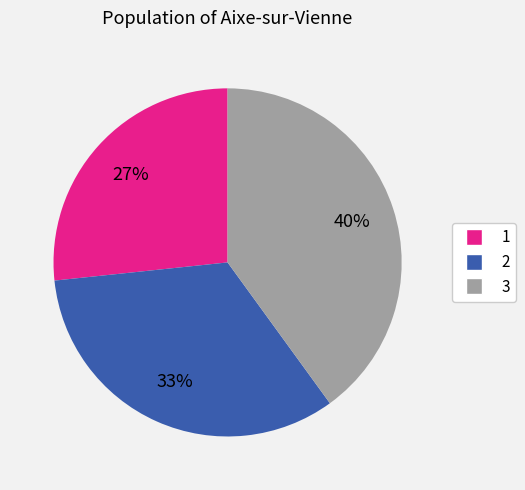

How many segments does this pie chart have?

3